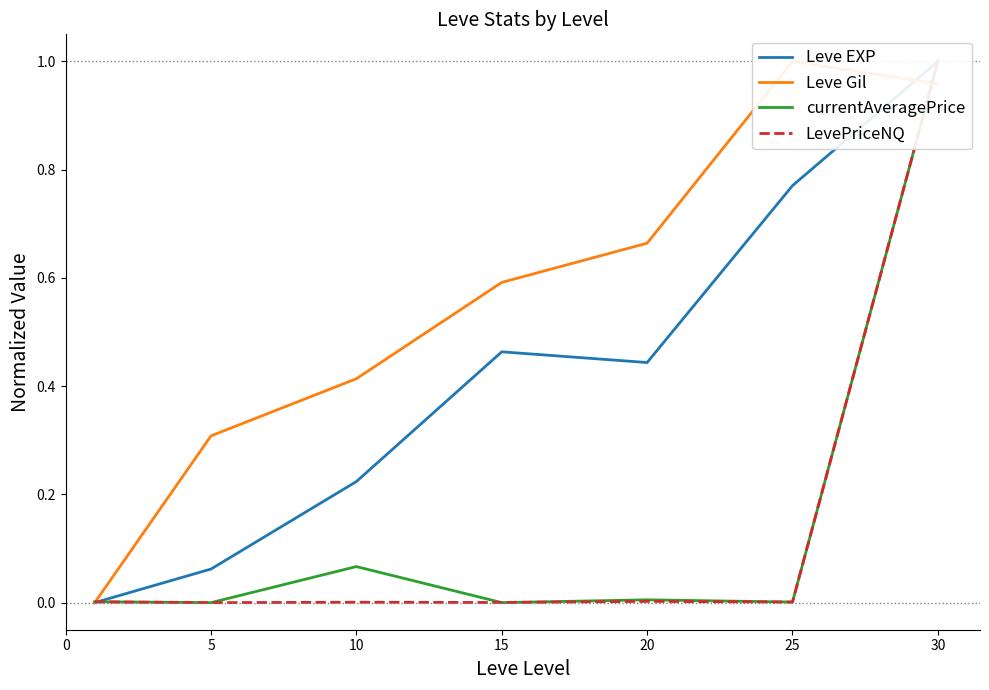

Which has a higher value, 25 or 30?

30